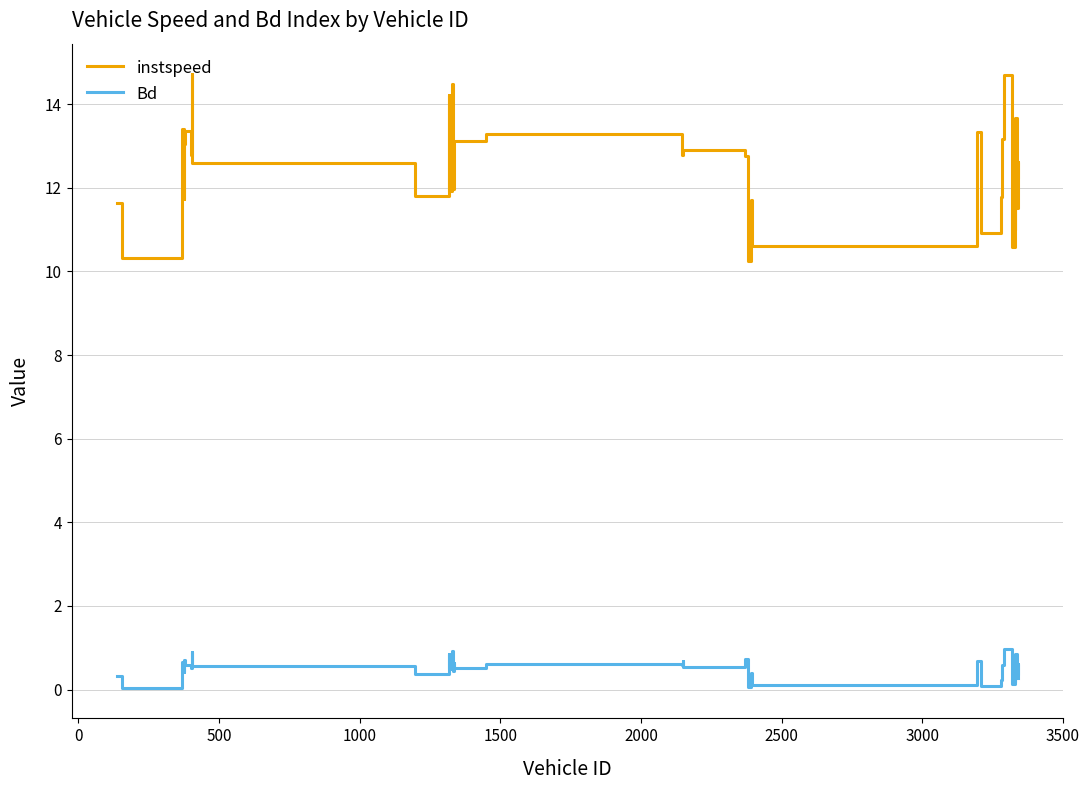

Rank the series by their average value, from highest to lowest.

instspeed, Bd